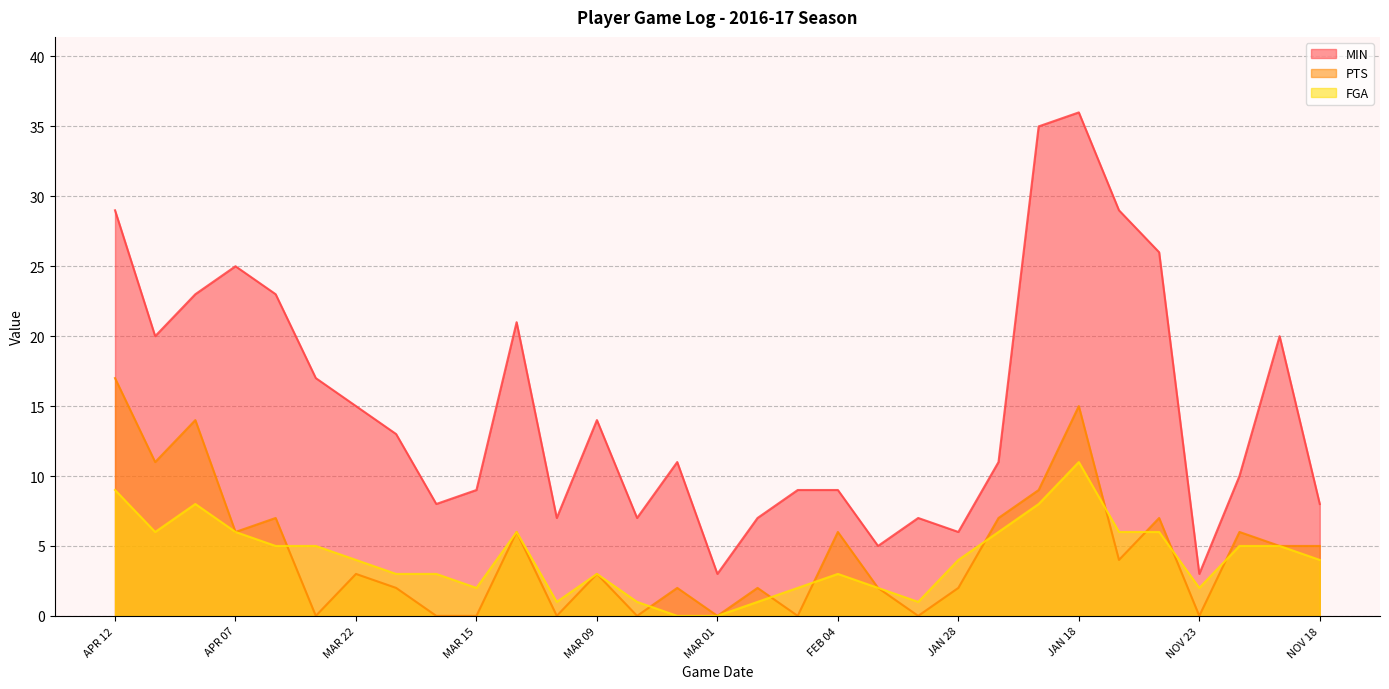

True or false: PTS and MIN intersect in this chart.

False